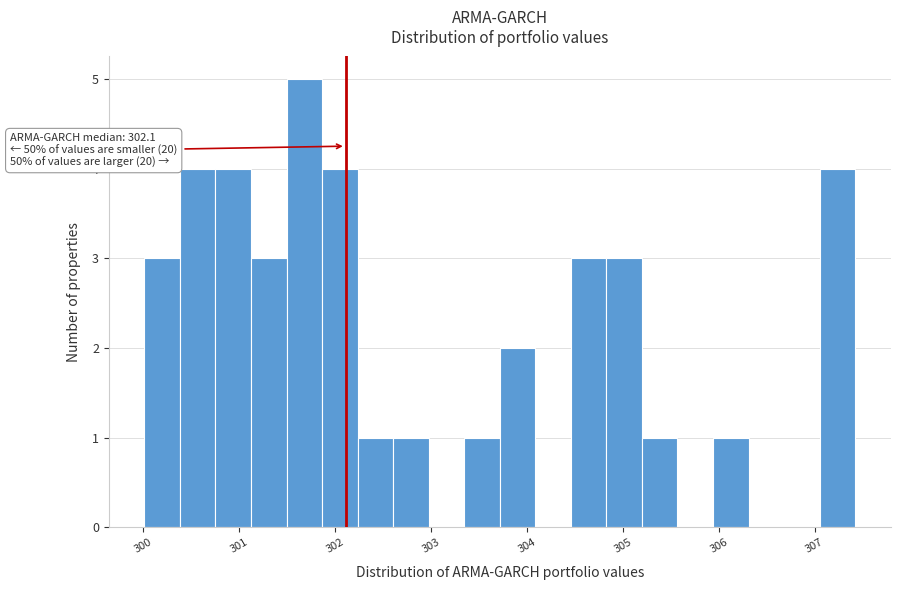

Around what value on the x-axis is the tallest bar? Give the approximate position of its centre, as read against the axis.

301.7